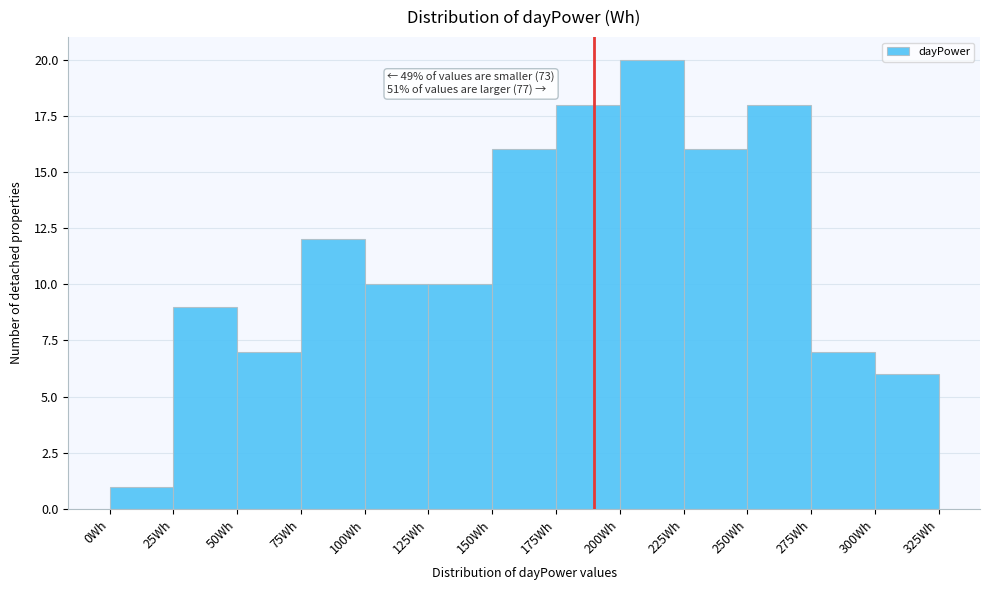

Over which range of the x-axis is the bar tallest?

200 to 225